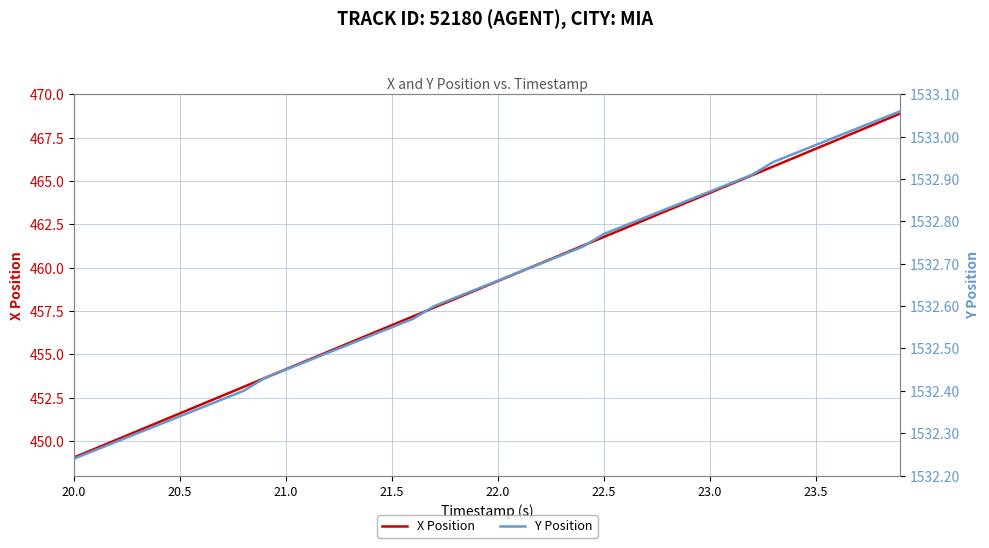

True or false: X Position and Y Position cross at least once.

False